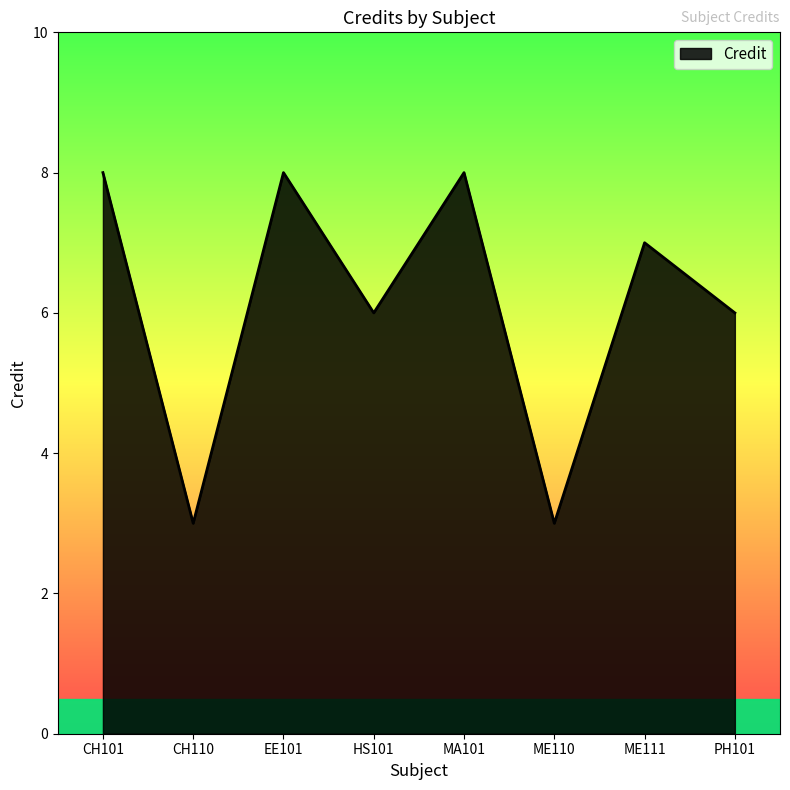

What position from the left is ME110?

6